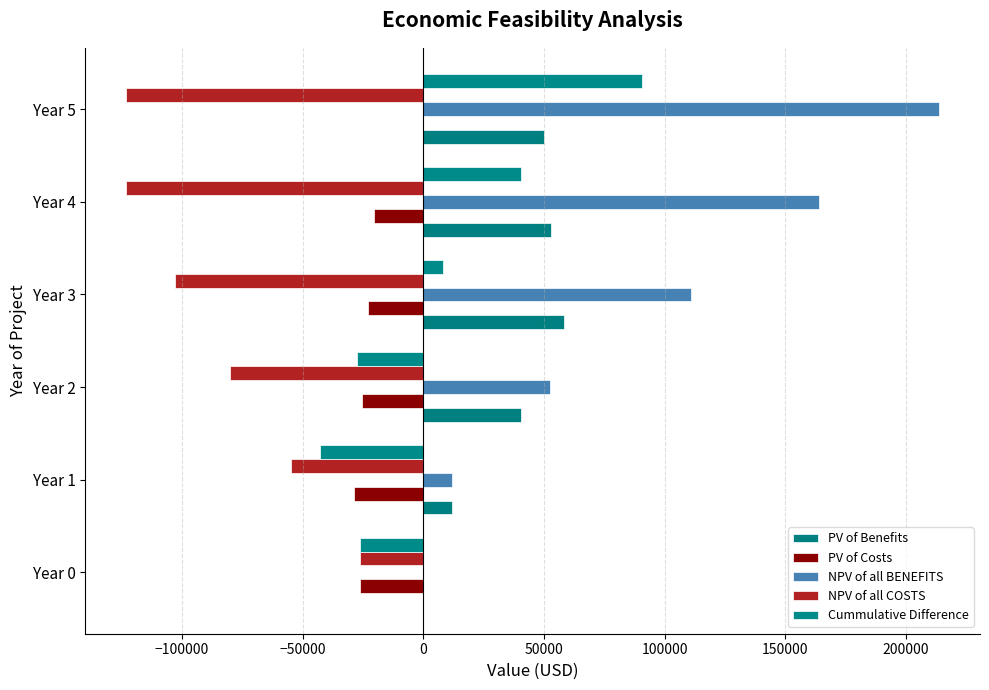

How many categories are shown in the chart?

6